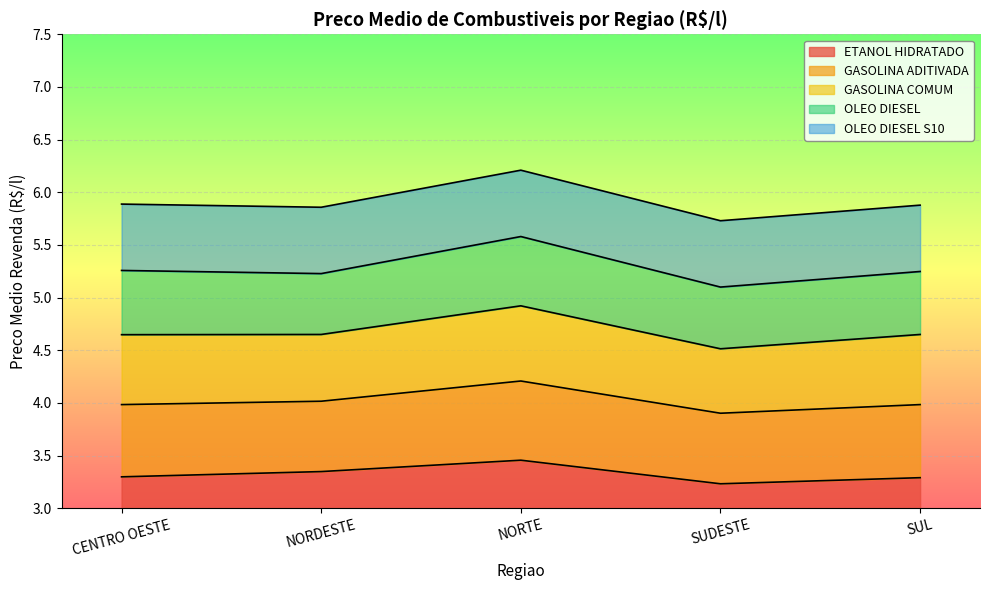

Does the chart display data point markers on the line(s)?

No